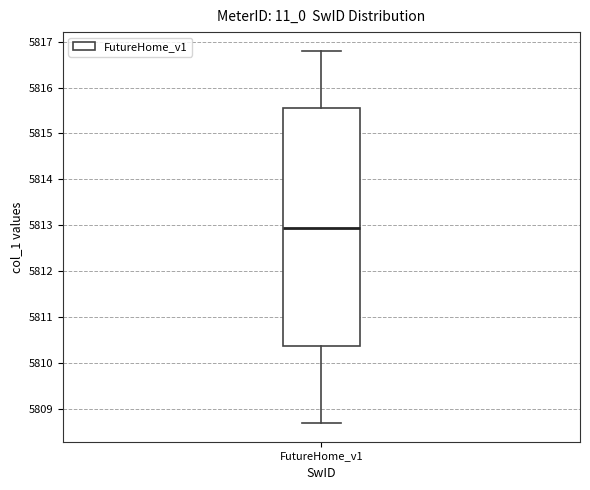

Read this box plot against the y-axis: the position of the median line, the range covered by the box, and the ends of both whiskers. The values are not printed on the chart, so give them approximately, as read against the axis.

median 5812.9, box 5810.4 to 5815.6, whiskers 5808.7 to 5816.8